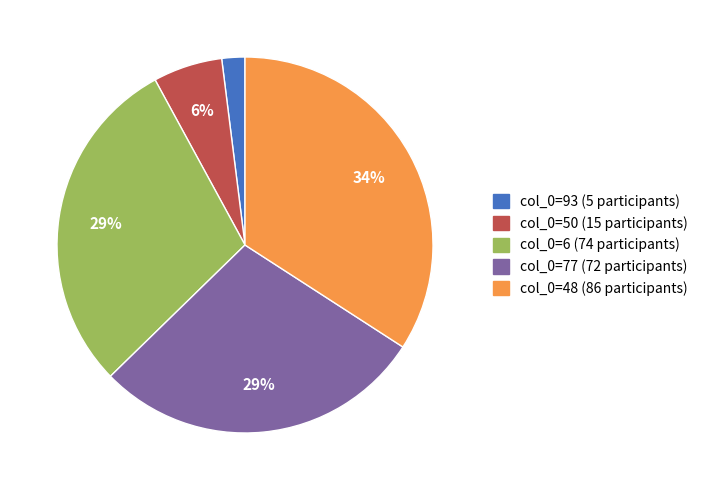

Combined, do col_0=48 (86 participants) and col_0=93 (5 participants) account for over 50%?

No